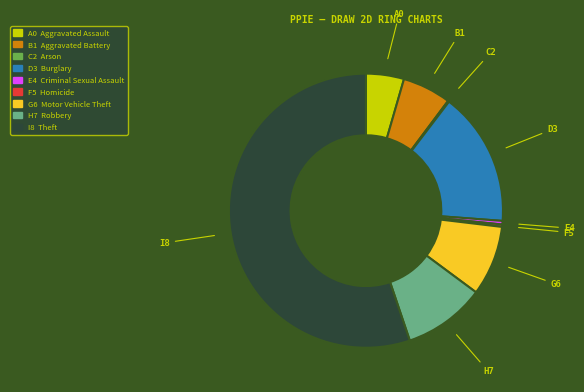

Is there a majority slice in this chart?

Yes